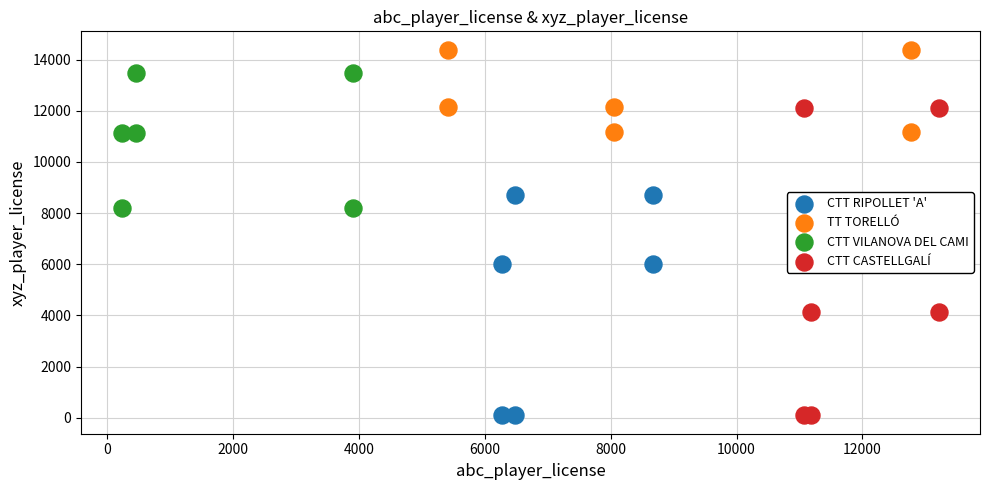

Which series contains the highest Y value?

TT TORELLÓ